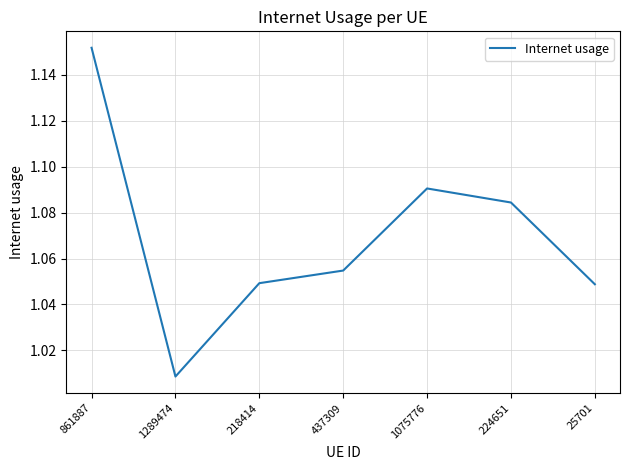

Where is the data nearest to the value 1?

1289474